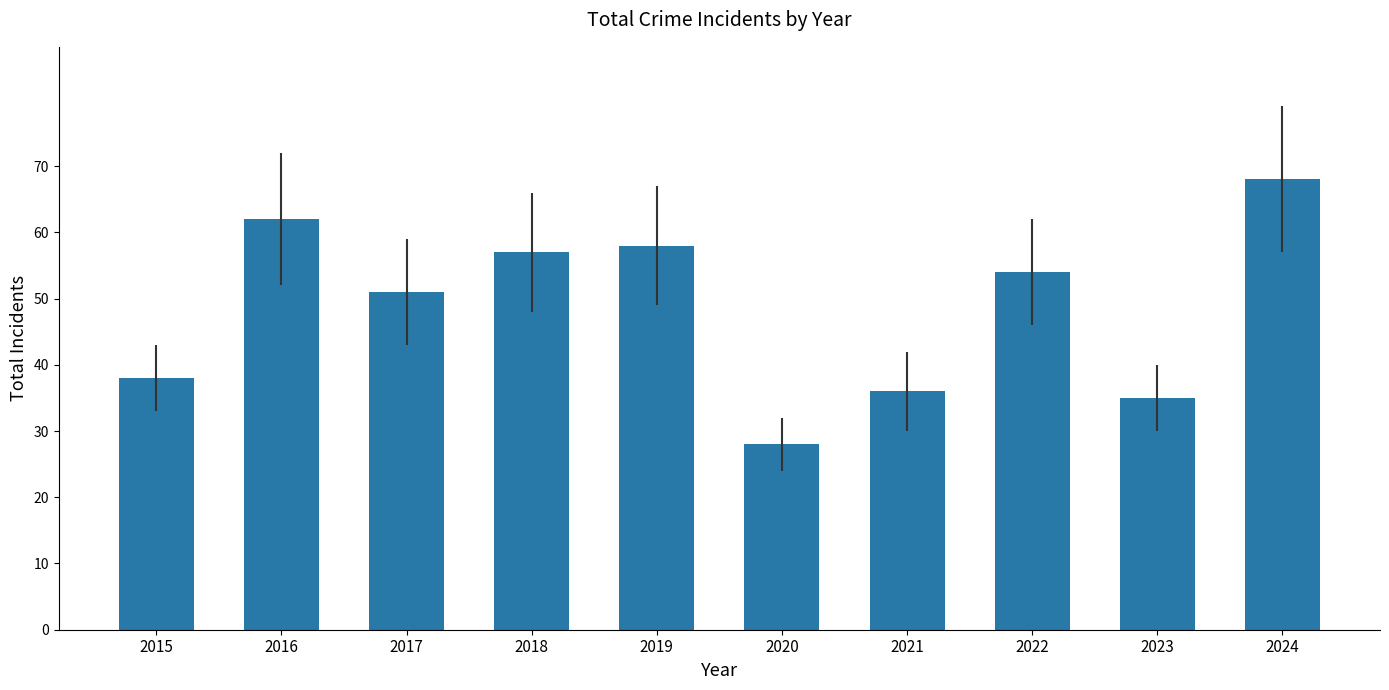

Rank the categories by value from highest to lowest.

2024, 2016, 2019, 2018, 2022, 2017, 2015, 2021, 2023, 2020